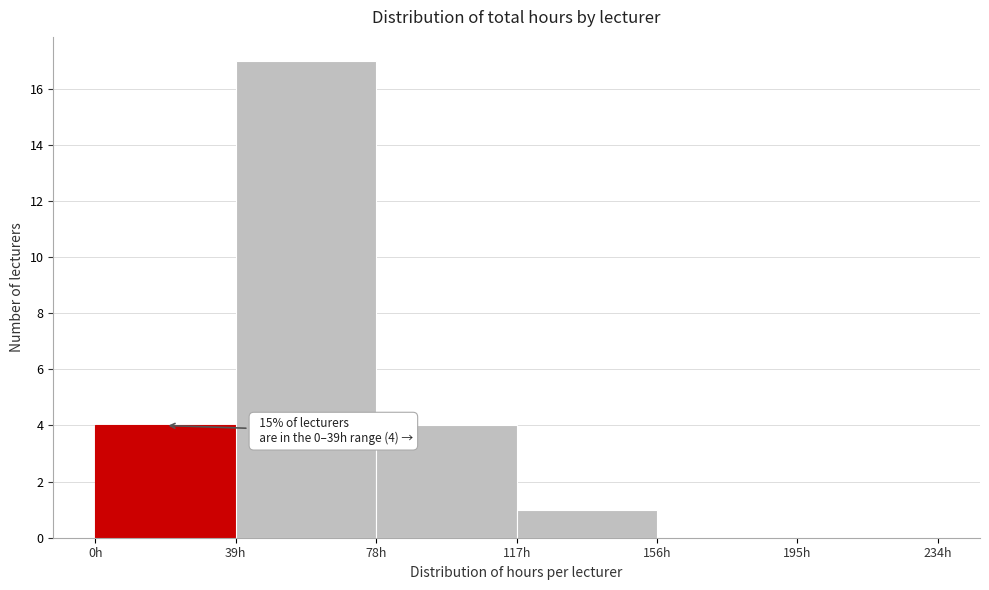

Which range on the x-axis has the tallest bar?

39 to 78